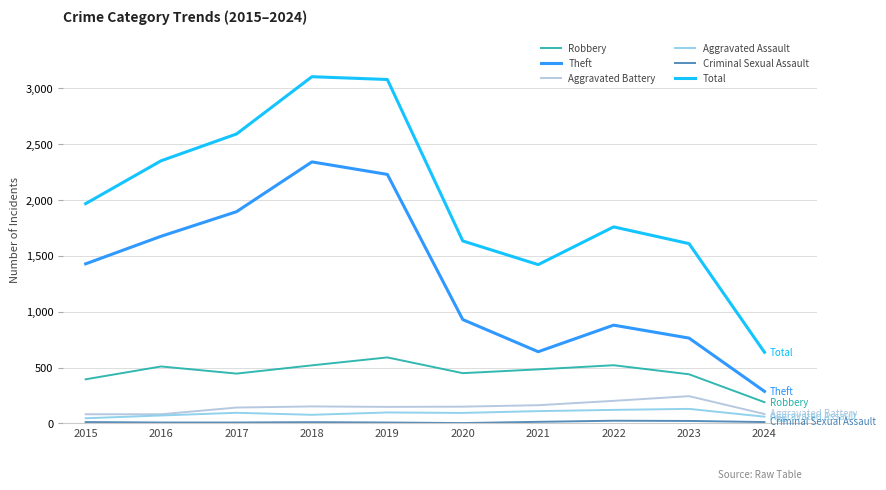

How many lines are shown in the chart?

6